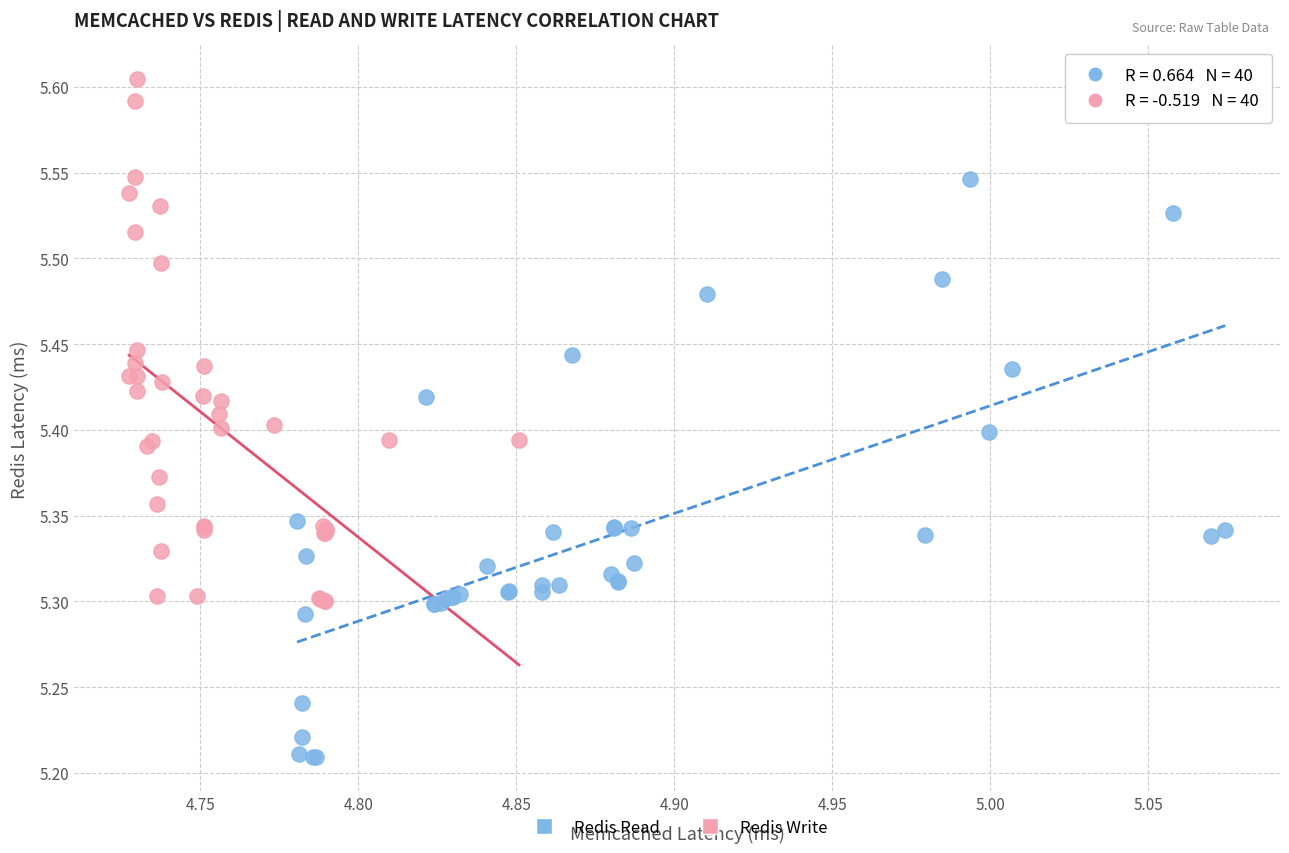

Which series contains the highest Y value?

Redis Write